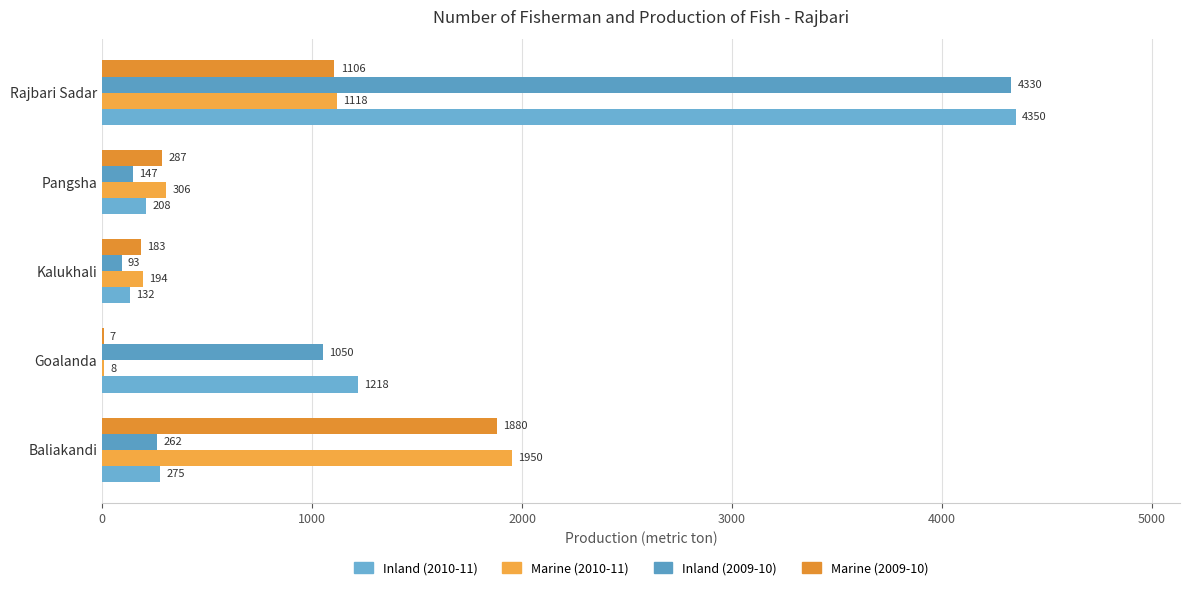

At which label is Inland (2009-10) closest to 2211?

Goalanda